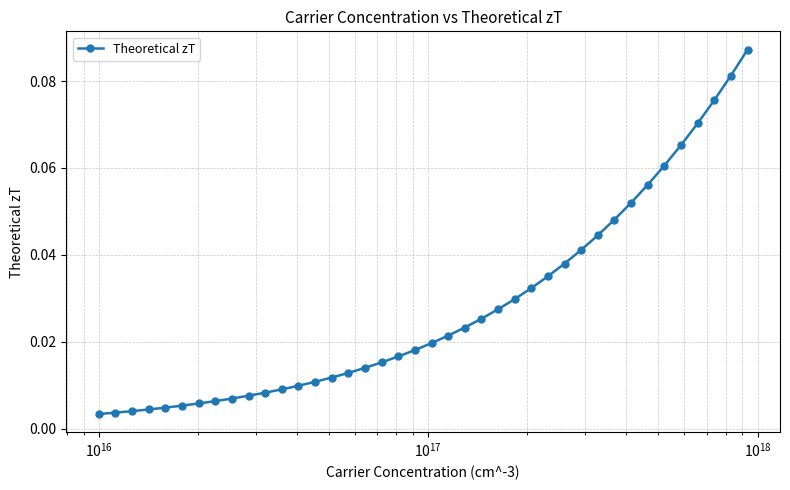

What is the sum of all values?

1.1